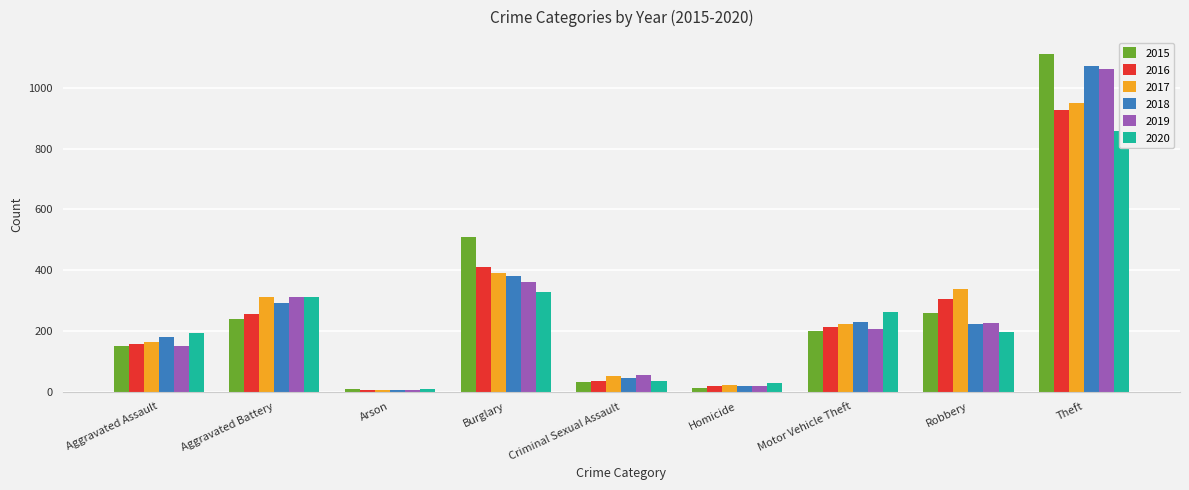

What value does the 2020 series have at Theft, to the nearest 10?

860